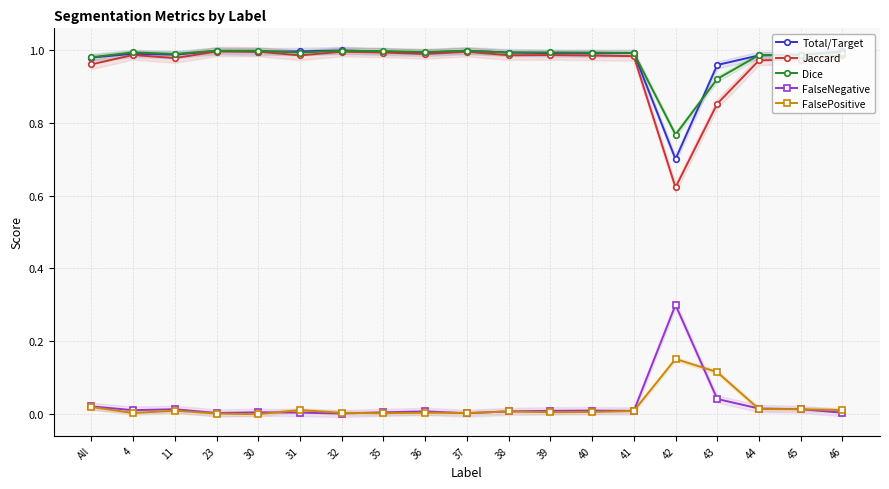

At which category does the chart reach its peak across all series?

32